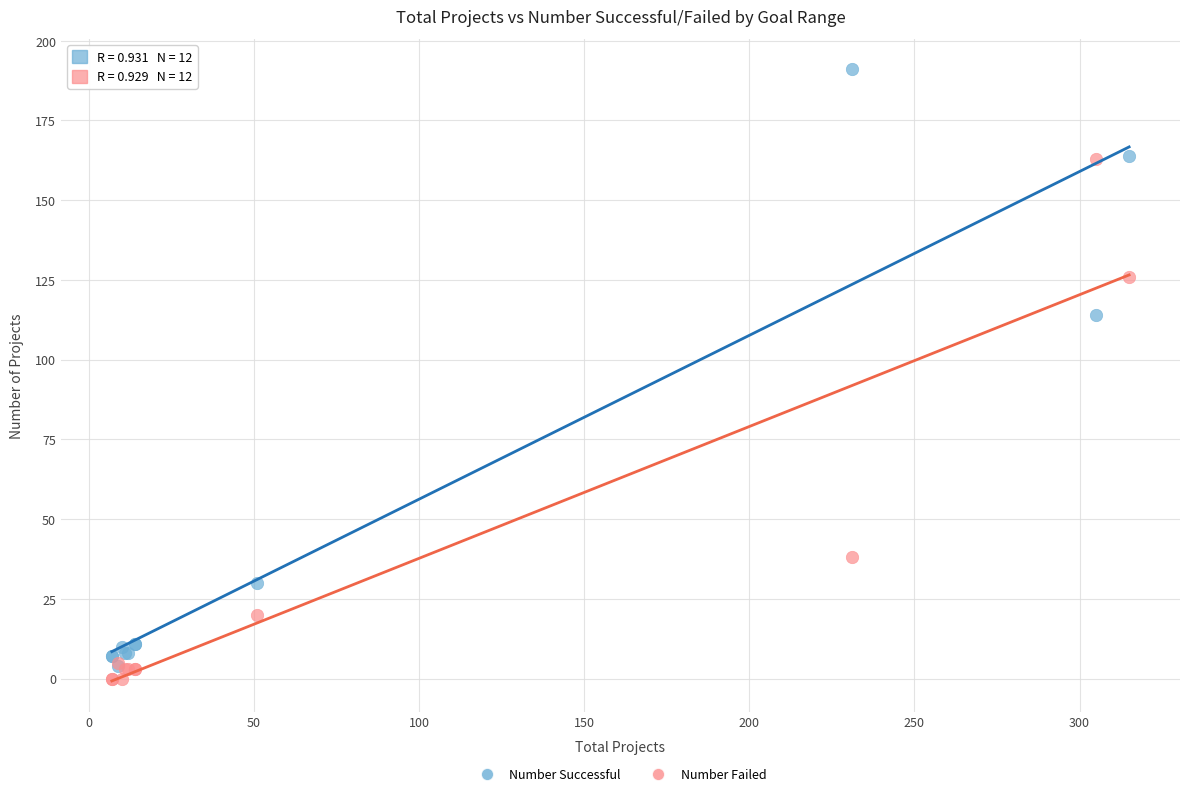

Which series contains the lowest Y value?

Number Failed